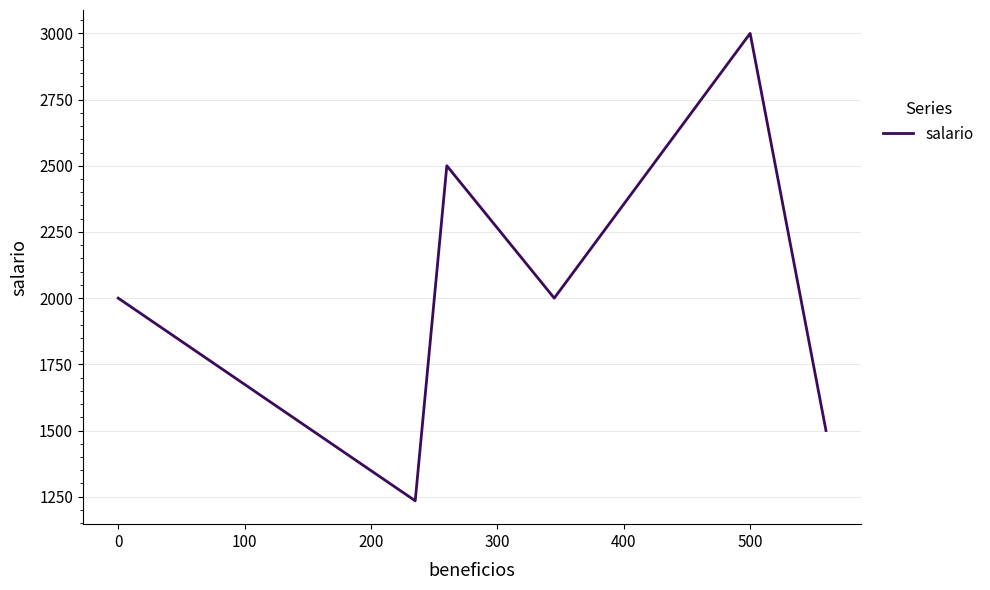

Reading left to right, transcribe all the data shown in this chart.

2000.0	1234.6	2500.0	2000.0	3000.0	1500.0